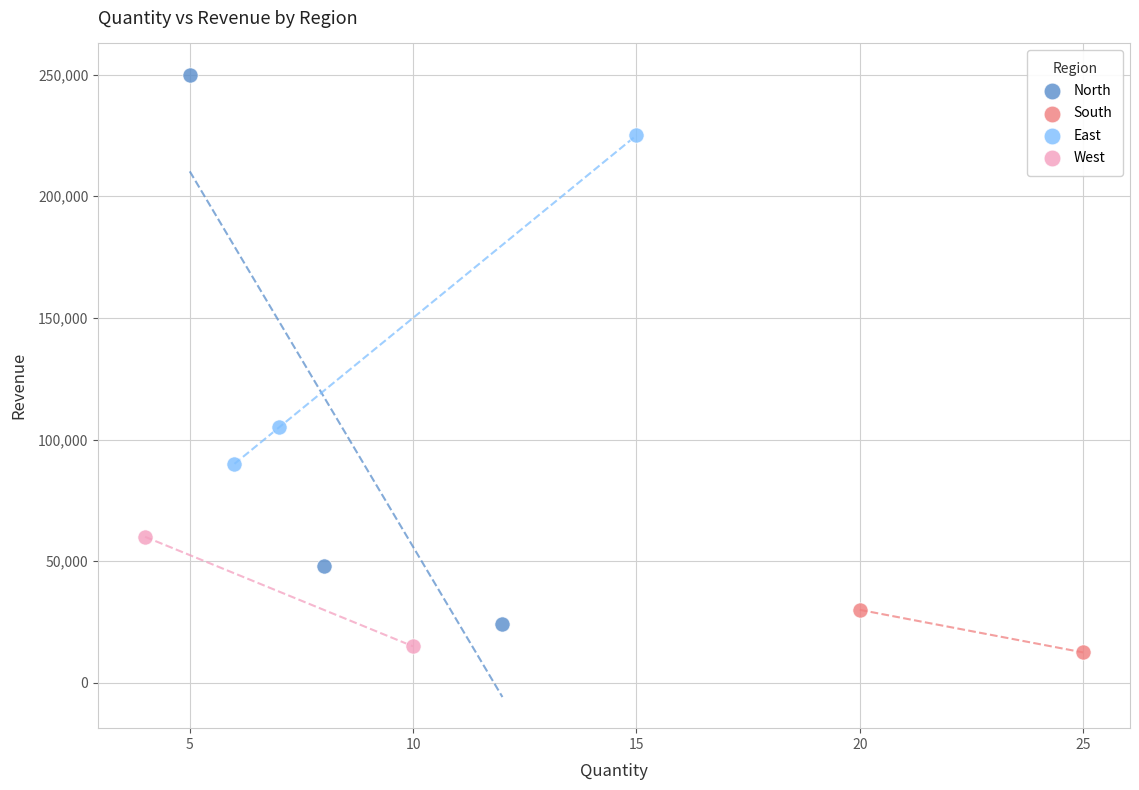

Which series contains the highest Y value?

North